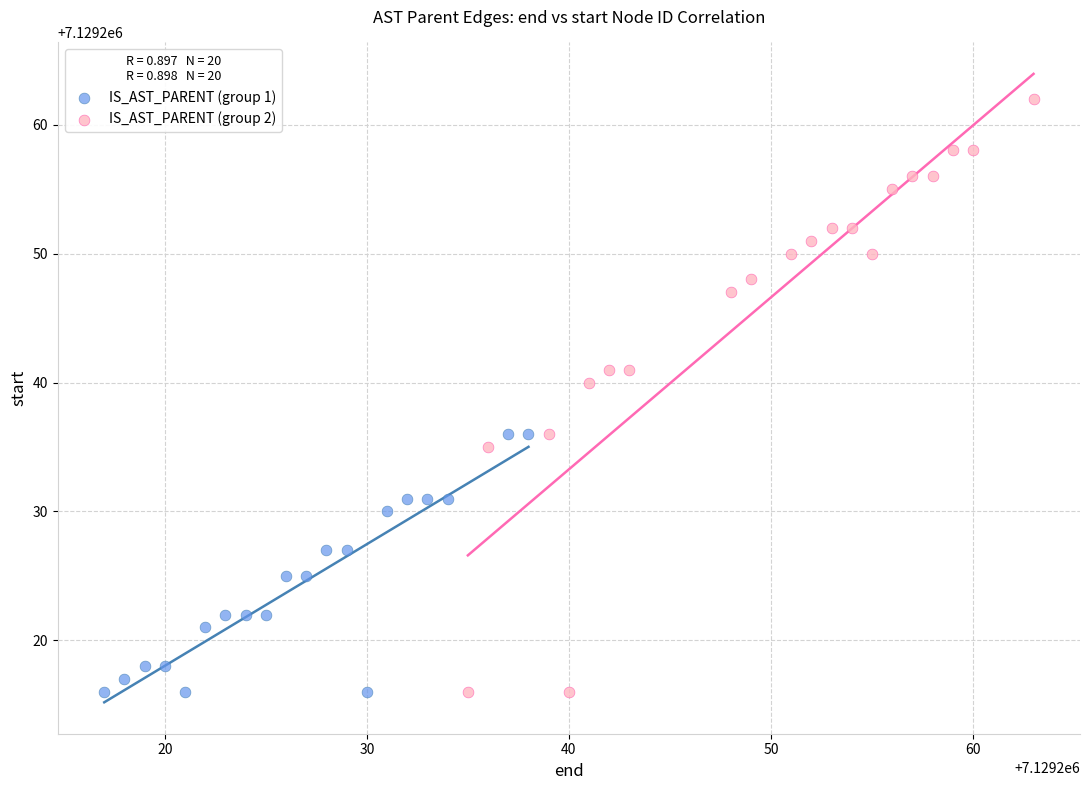

Which series has the widest spread of Y values?

IS_AST_PARENT (group 2)